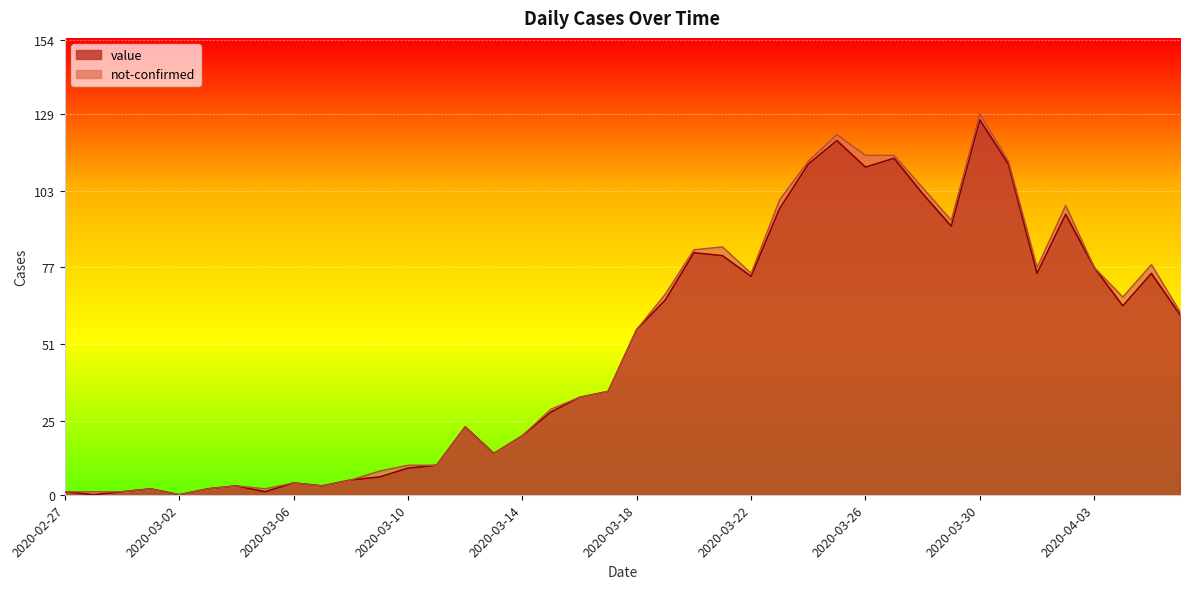

Is it true that the value at 2020-03-14 is 20?

True